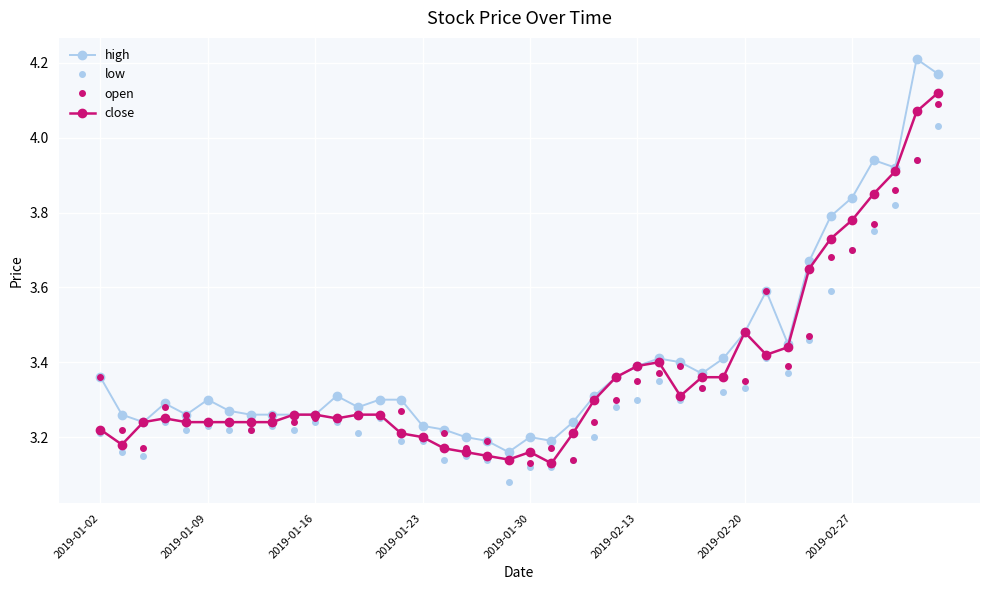

True or false: close has more than 1 interior local peaks.

True